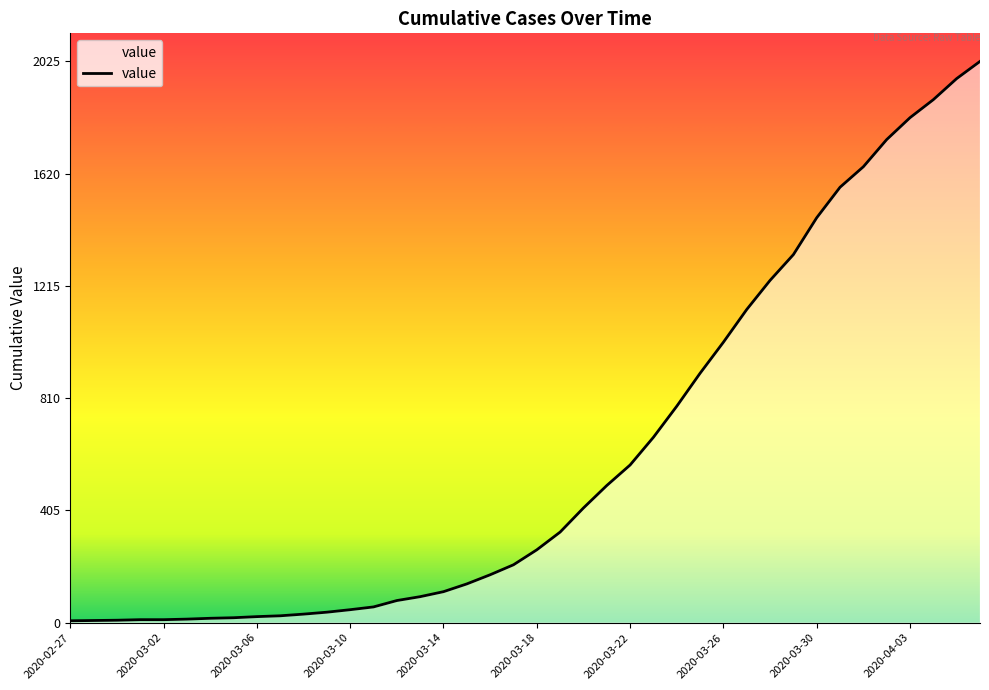

What is the greatest value displayed?

2025